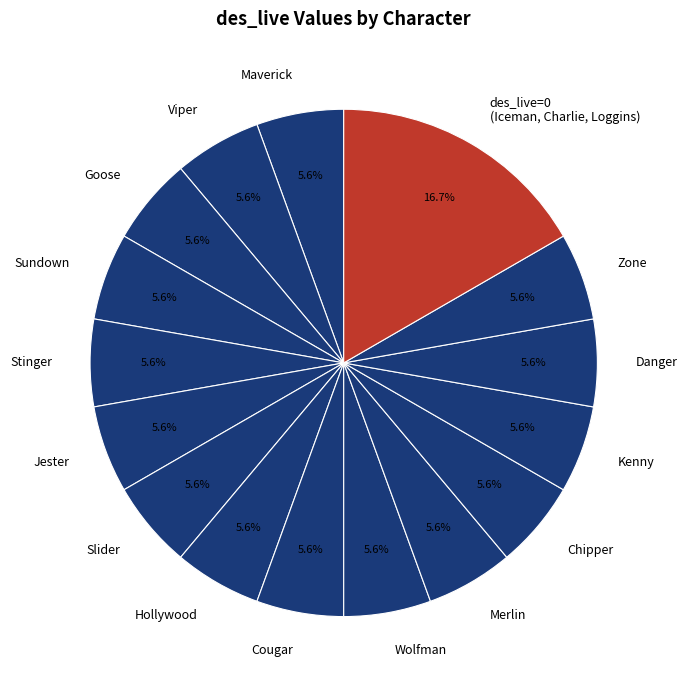

Does Kenny represent more than half of the total?

No